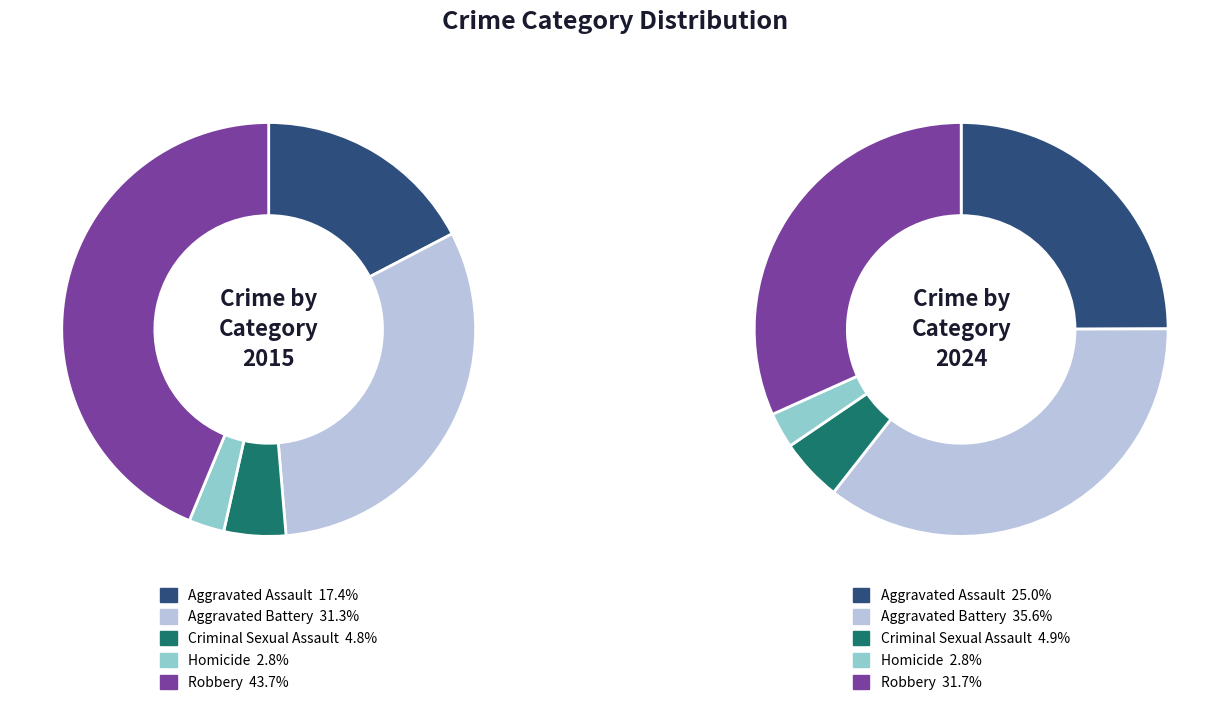

How much of the chart is everything except Aggravated Battery?

68.7%